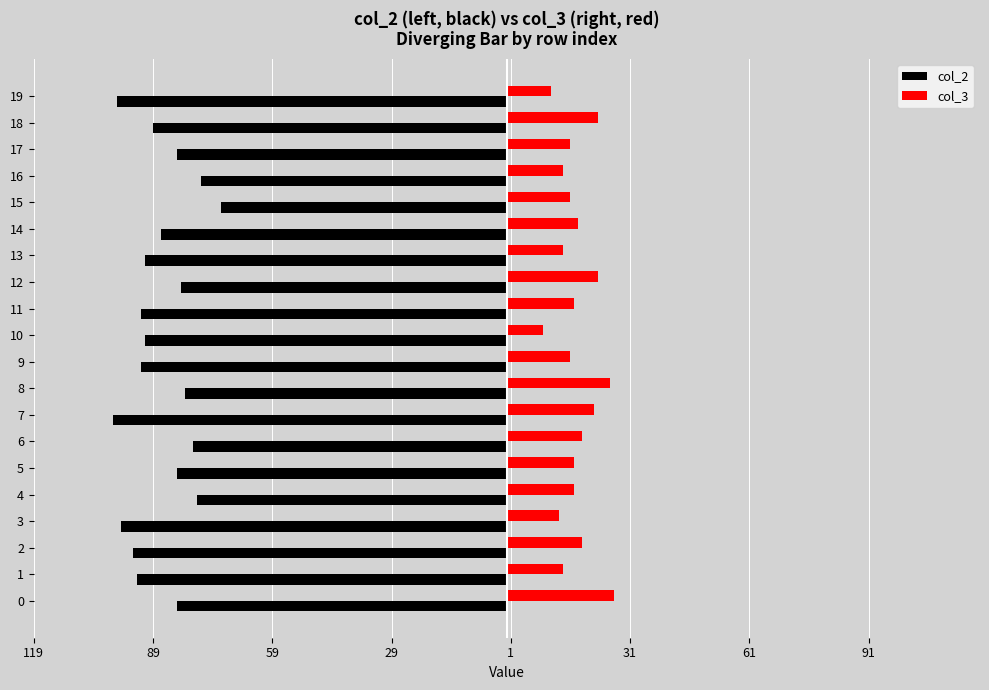

What is the minimum value for col_2?

-99